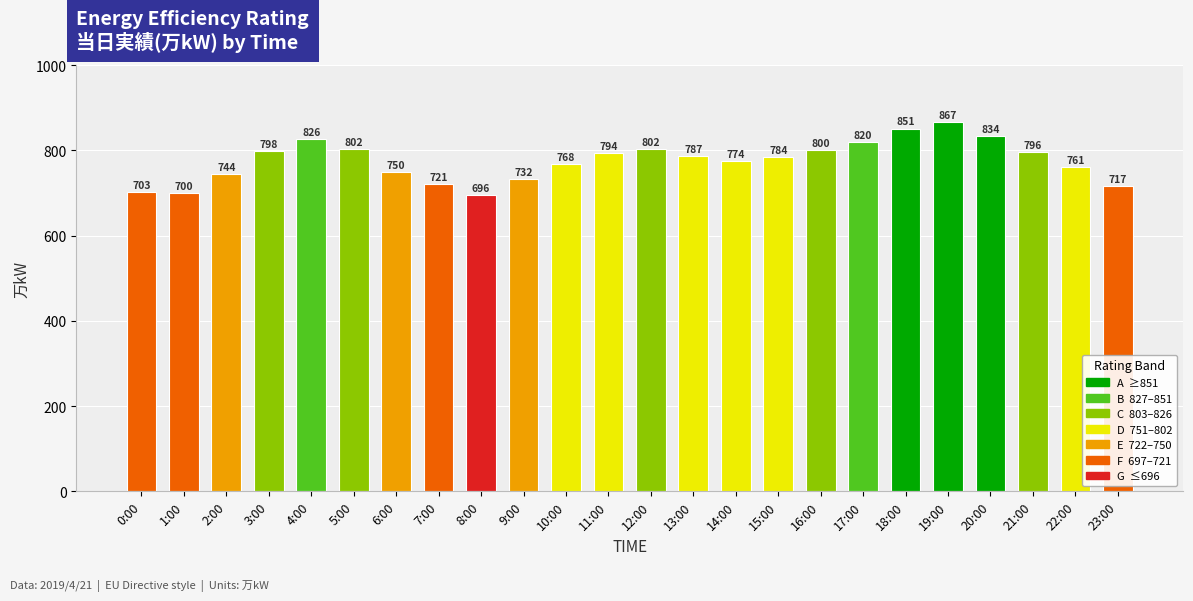

Reading left to right, transcribe all the data shown in this chart.

703	700	744	798	826	802	750	721	696	732	768	794	802	787	774	784	800	820	851	867	834	796	761	717